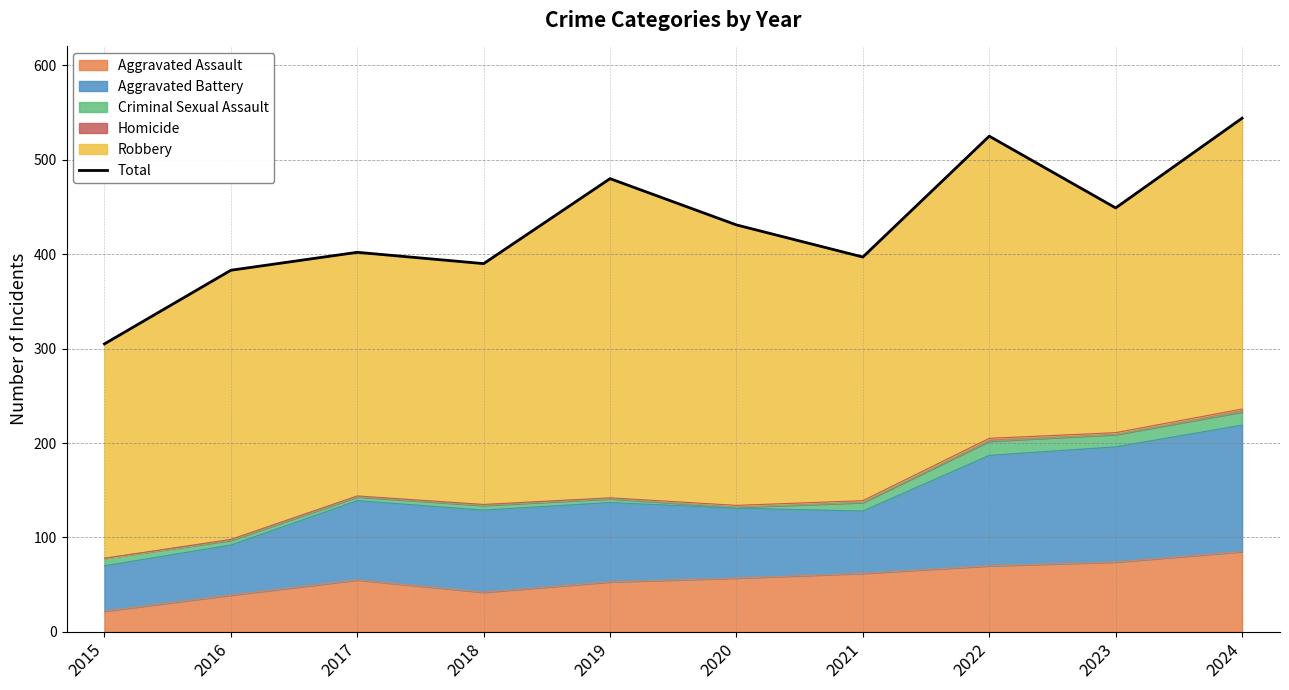

Count the number of values greater than 431.

4